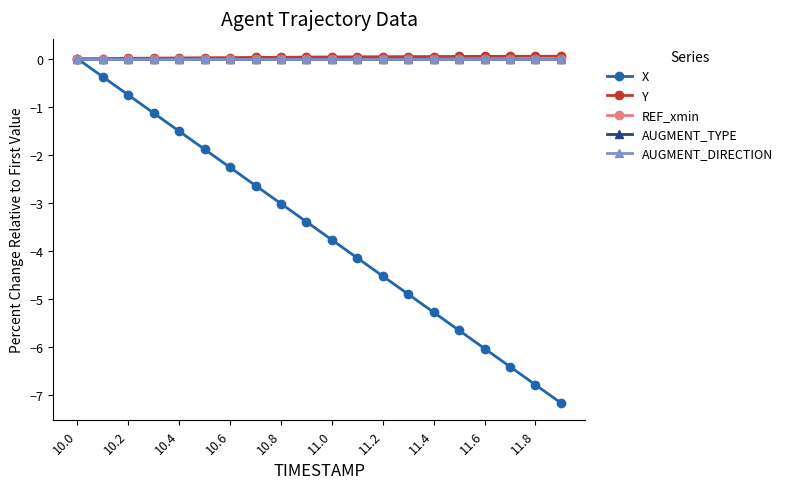

Does the chart have visible grid lines?

No